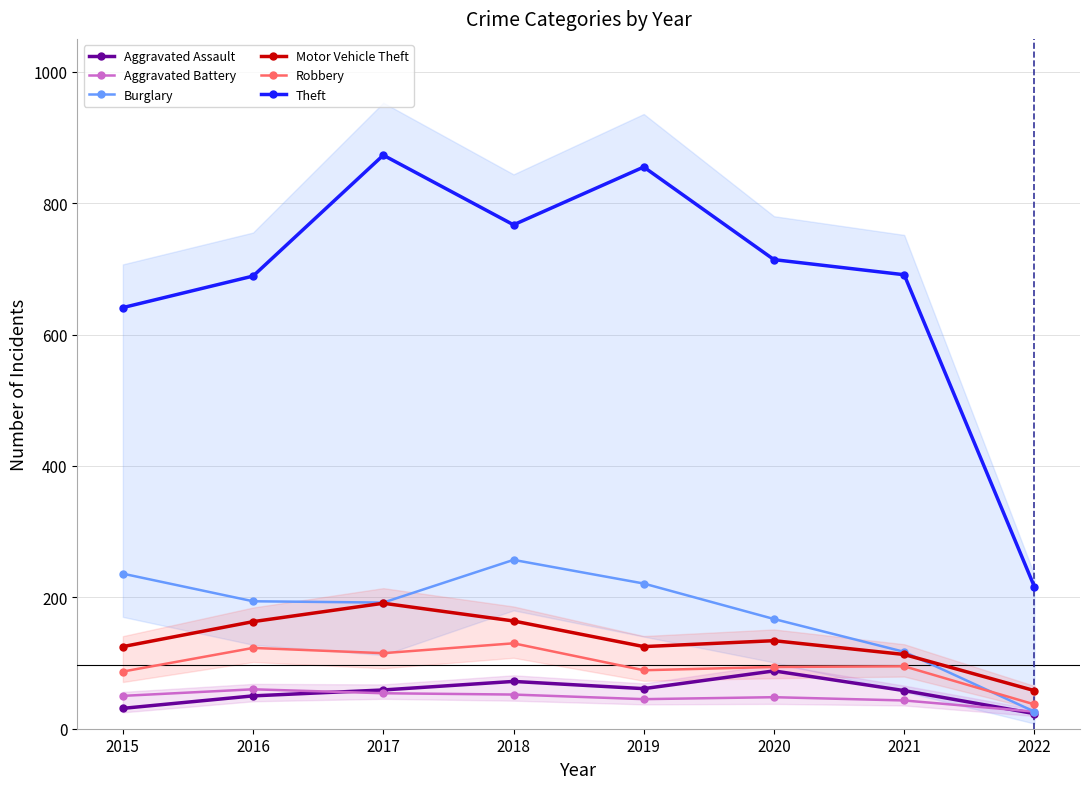

At which category is the sum across all series the highest?

2017